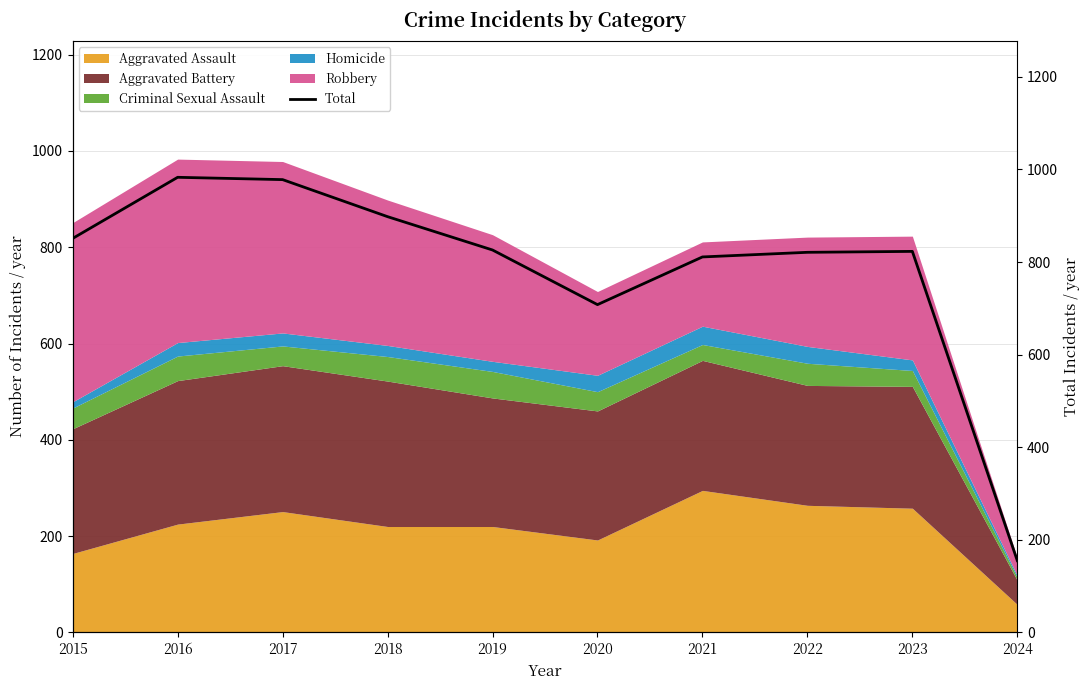

What is the ratio of the value at 2015 to the value at 2024?

5.5